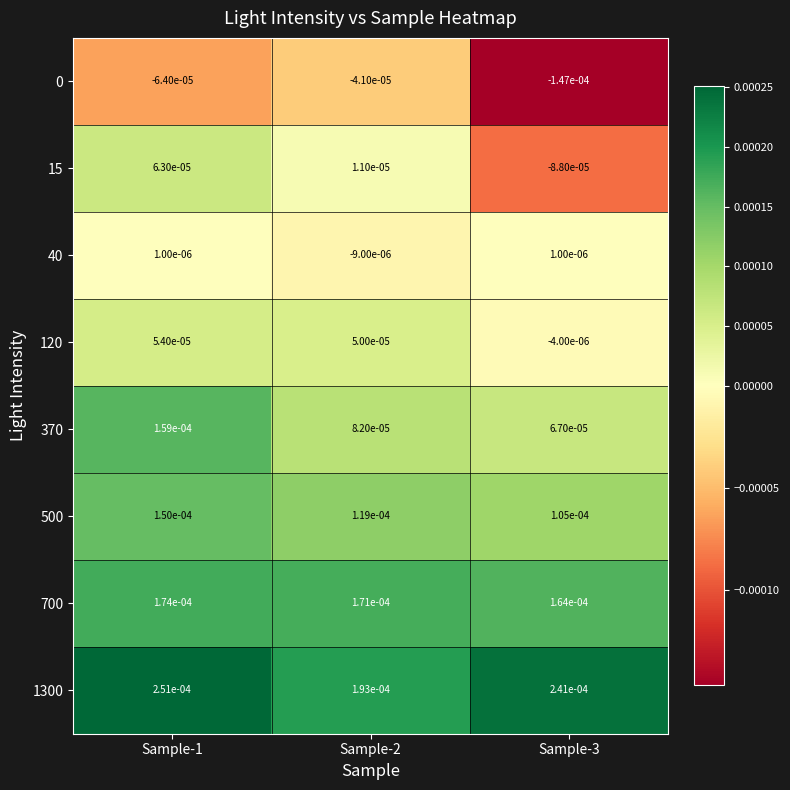

Which series has the largest total across all categories?

1300